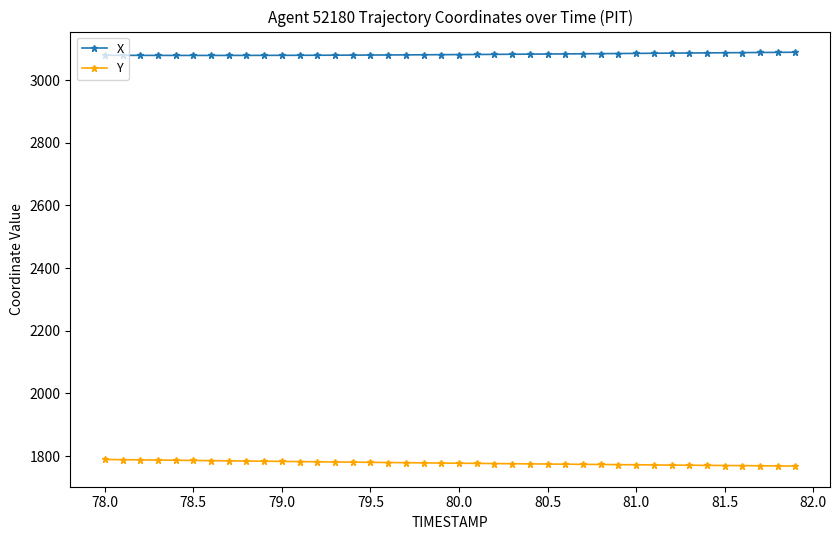

What is the highest value of the Y series?

1789.1